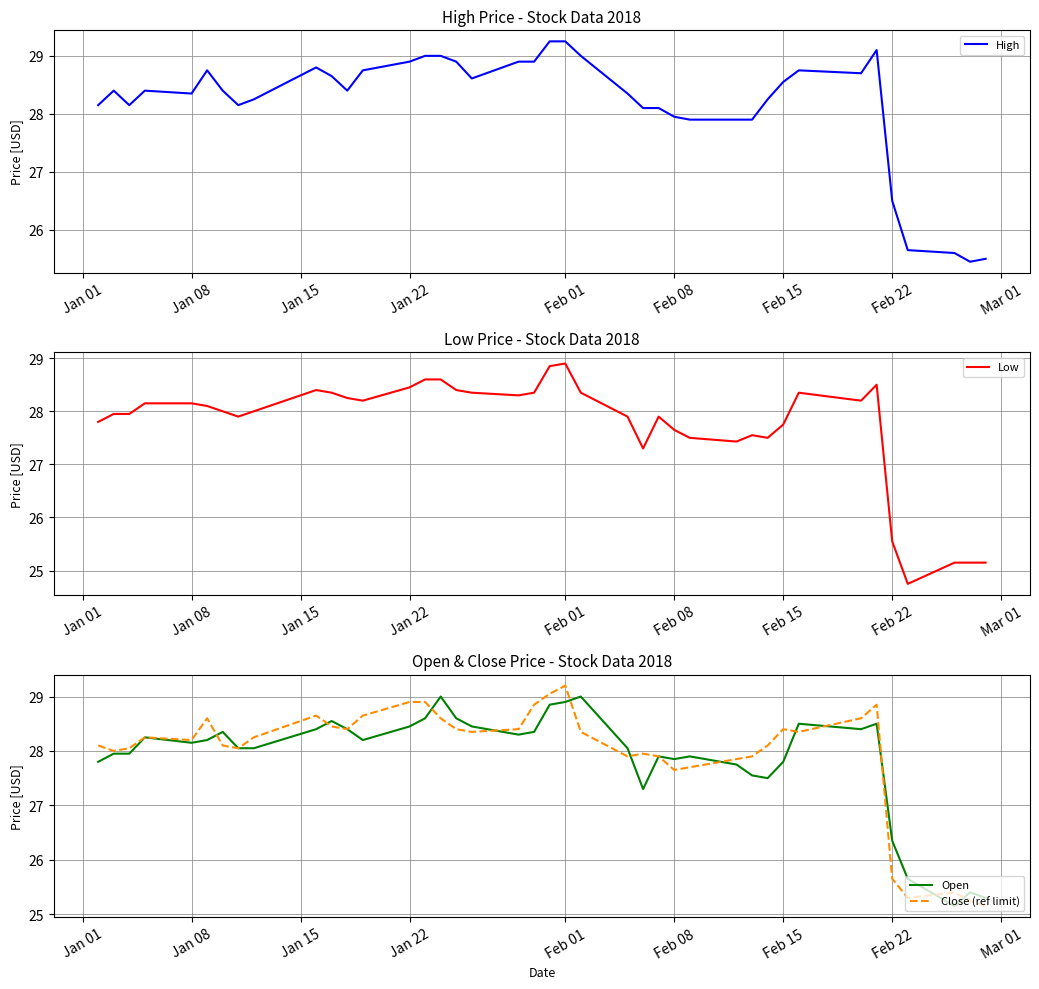

Where is Low nearest to the value 26?

Feb 22